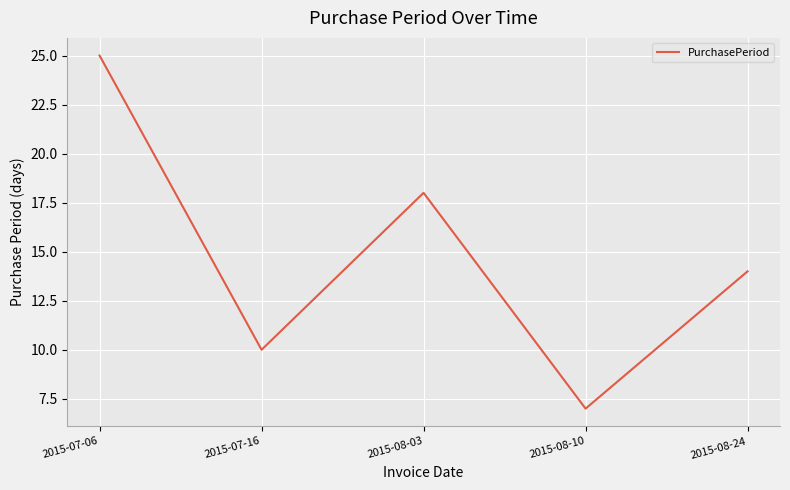

How many lines are shown in the chart?

1